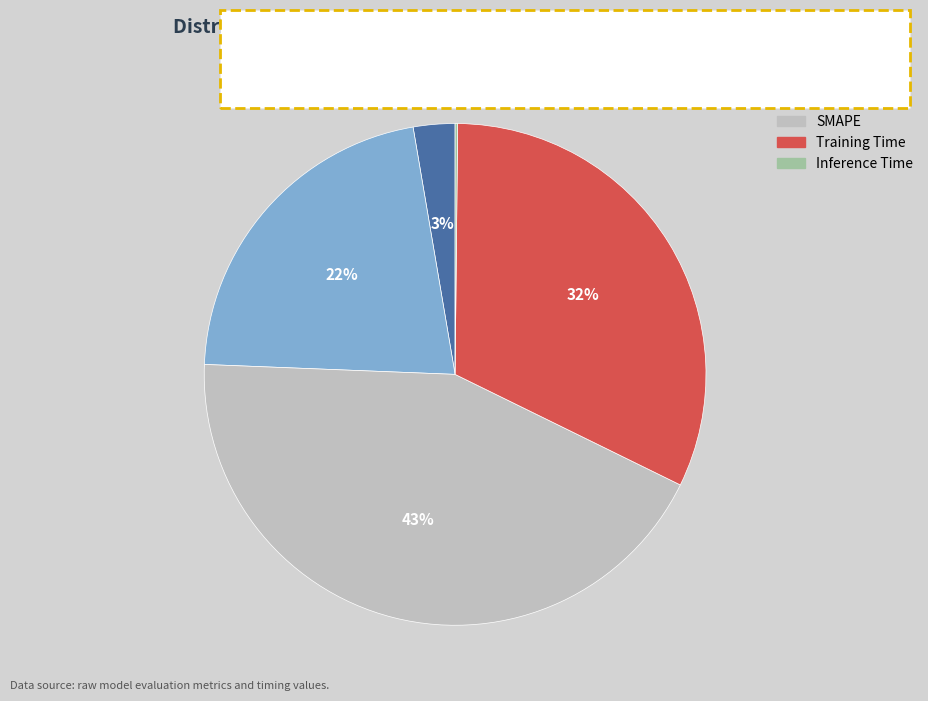

To the nearest percent, what portion does SMAPE represent?

43%